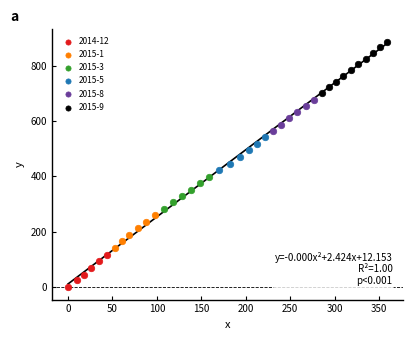

Which series contains the highest Y value?

2015-9